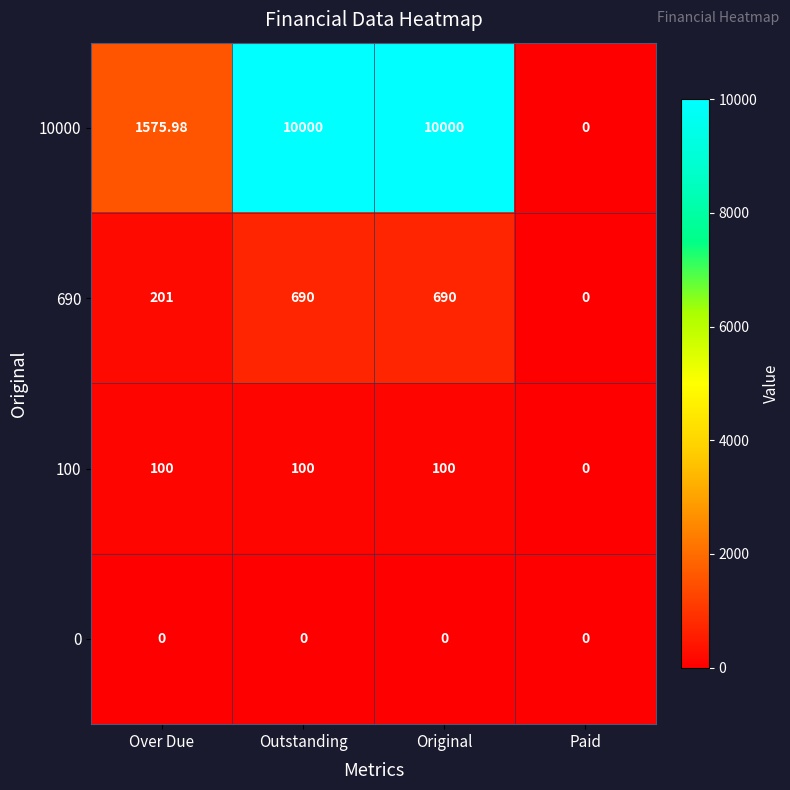

At Over Due, list the series in order from smallest to largest.

0, 100, 690, 10000